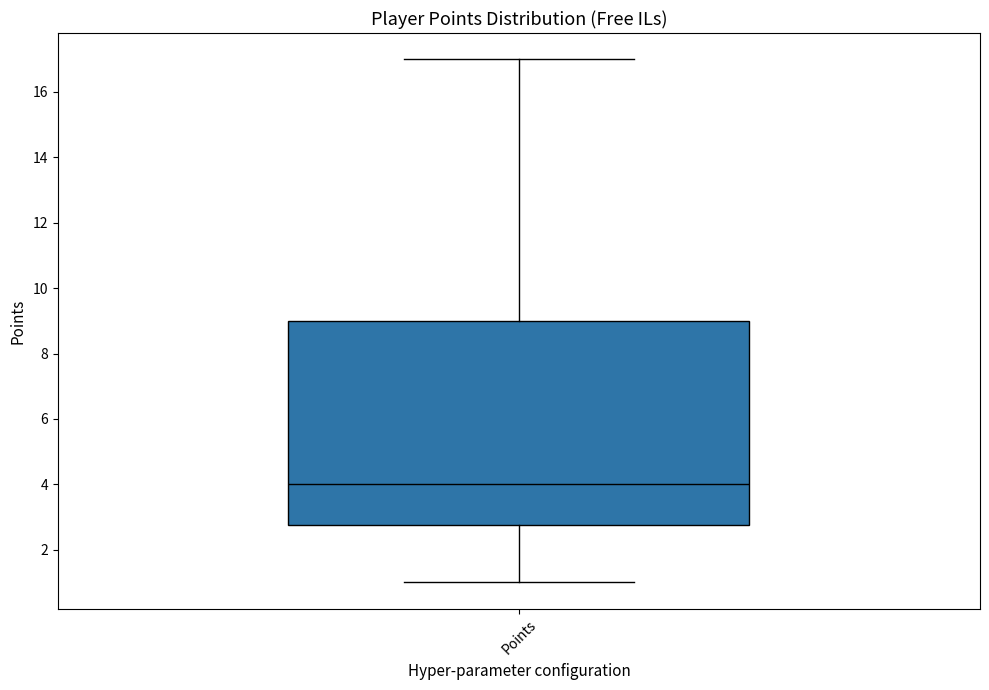

Read this box plot against the y-axis: the position of the median line, the range covered by the box, and the ends of both whiskers. The values are not printed on the chart, so give them approximately, as read against the axis.

median 4.0, box 2.8 to 9.0, whiskers 1.0 to 17.0